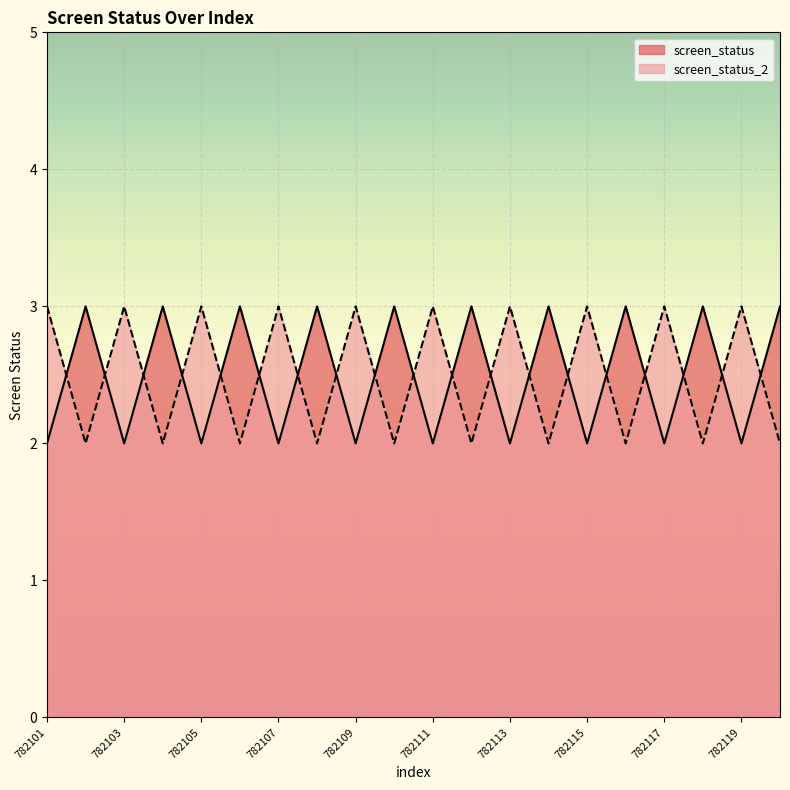

Reading left to right, transcribe all the data shown in this chart.

screen_status: 2	3	2	3	2	3	2	3	2	3	2	3	2	3	2	3	2	3	2	3
screen_status_2: 3	2	3	2	3	2	3	2	3	2	3	2	3	2	3	2	3	2	3	2